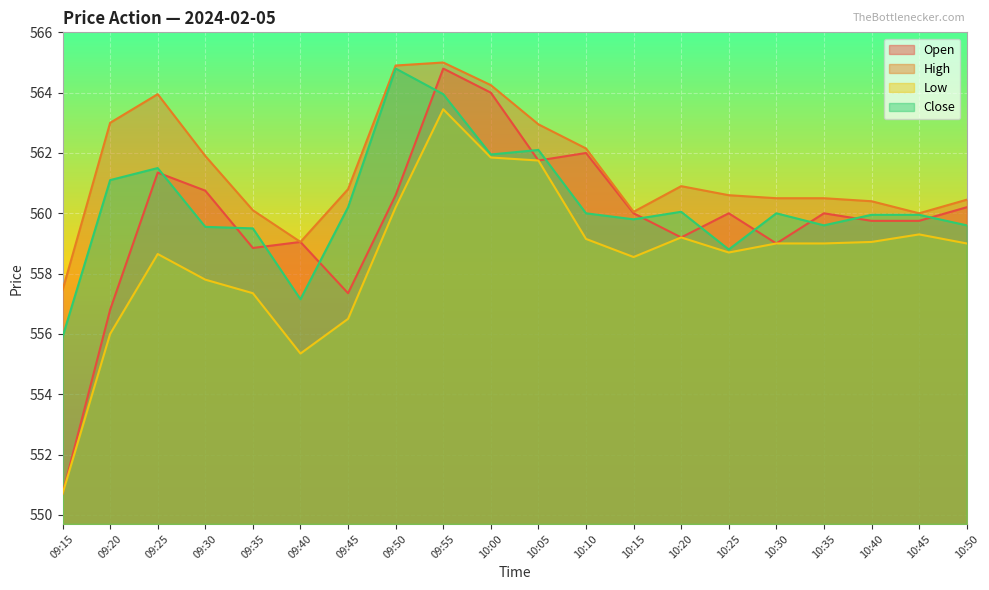

What is the spread (max minus min) of values at 10:40?

1.4